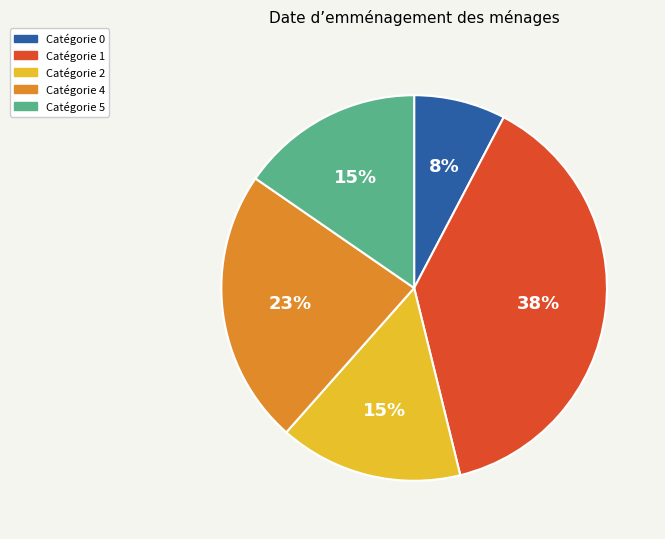

Which slice is the smallest?

Catégorie 0